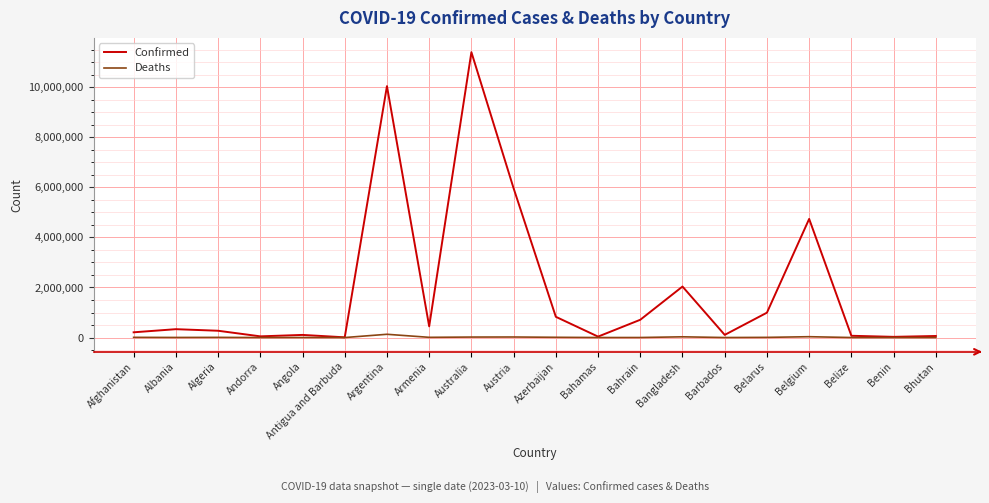

The value of Confirmed at Armenia is 447308. True or false?

True